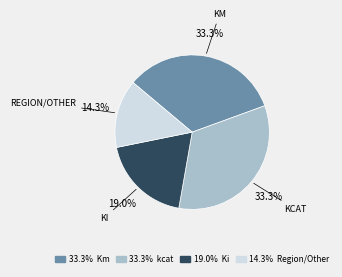

Does any single category account for the majority?

No